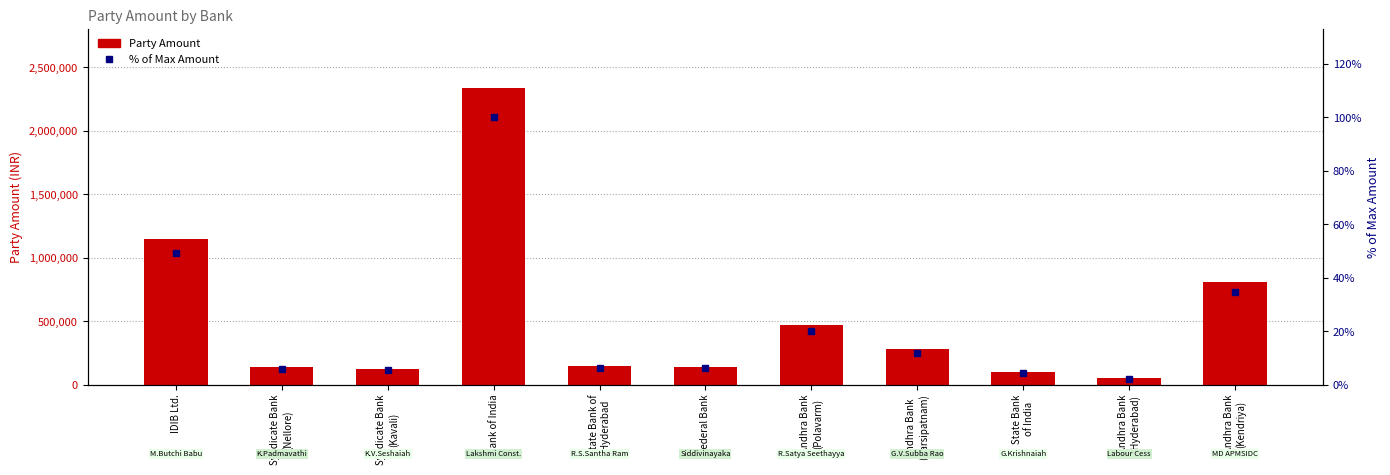

What are all the series names shown in the legend?

Party Amount, % of Max Amount